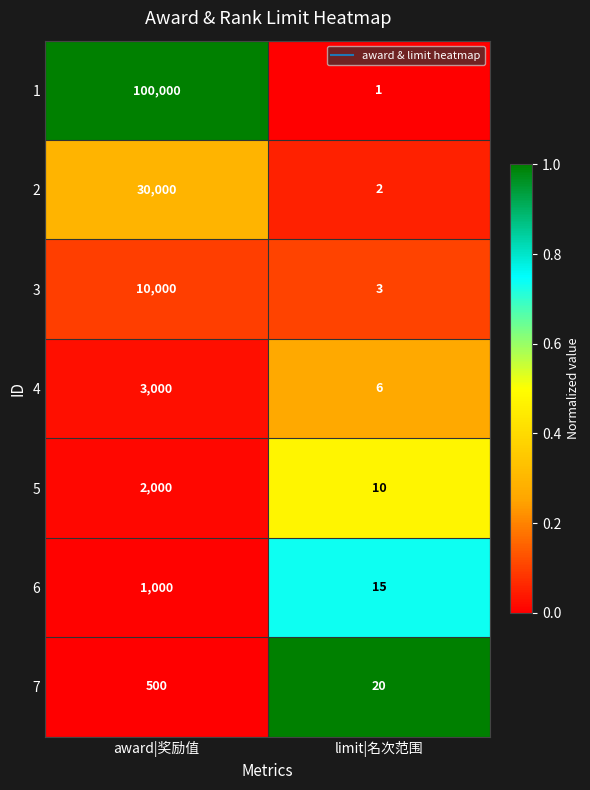

Reading left to right, extract all data points from this chart.

1: award|奖励值=100000	limit|名次范围=1
2: award|奖励值=30000	limit|名次范围=2
3: award|奖励值=10000	limit|名次范围=3
4: award|奖励值=3000	limit|名次范围=6
5: award|奖励值=2000	limit|名次范围=10
6: award|奖励值=1000	limit|名次范围=15
7: award|奖励值=500	limit|名次范围=20